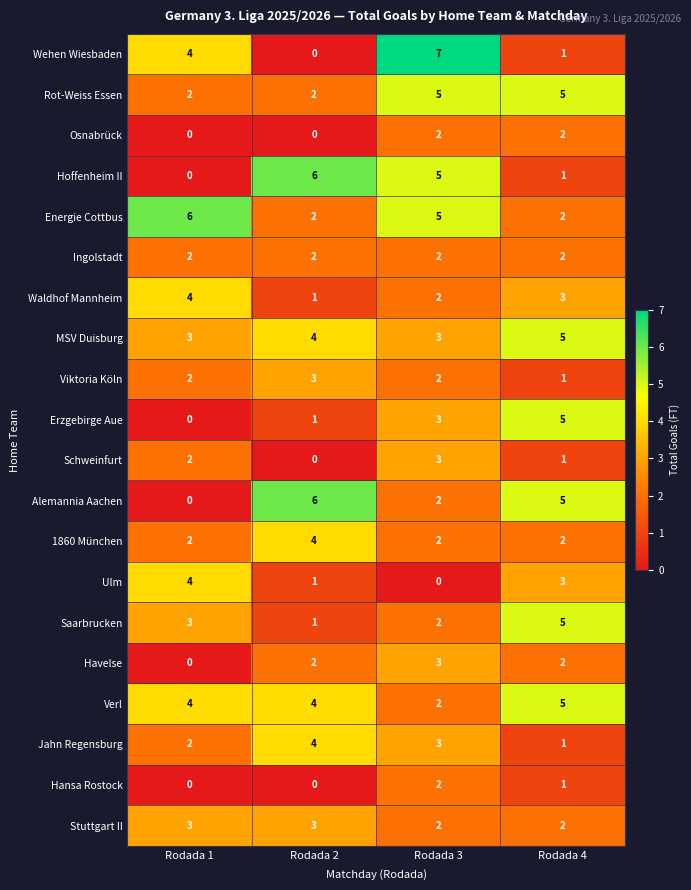

What is the total value across all series at Rodada 1?

43